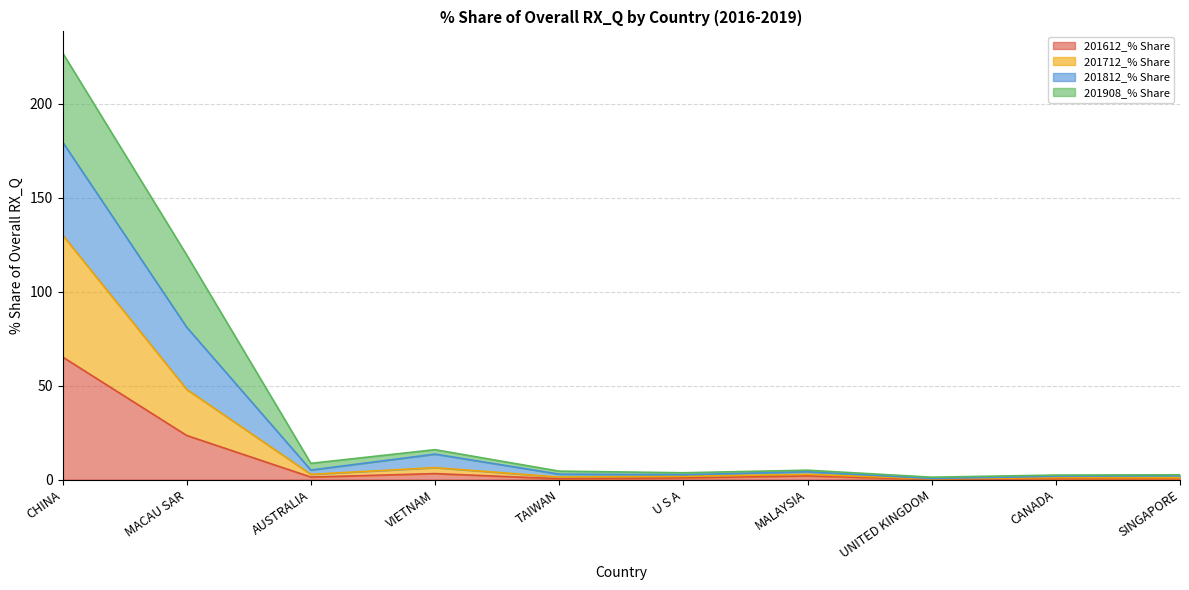

At which label is 201812_% Share closest to 114?

MACAU SAR